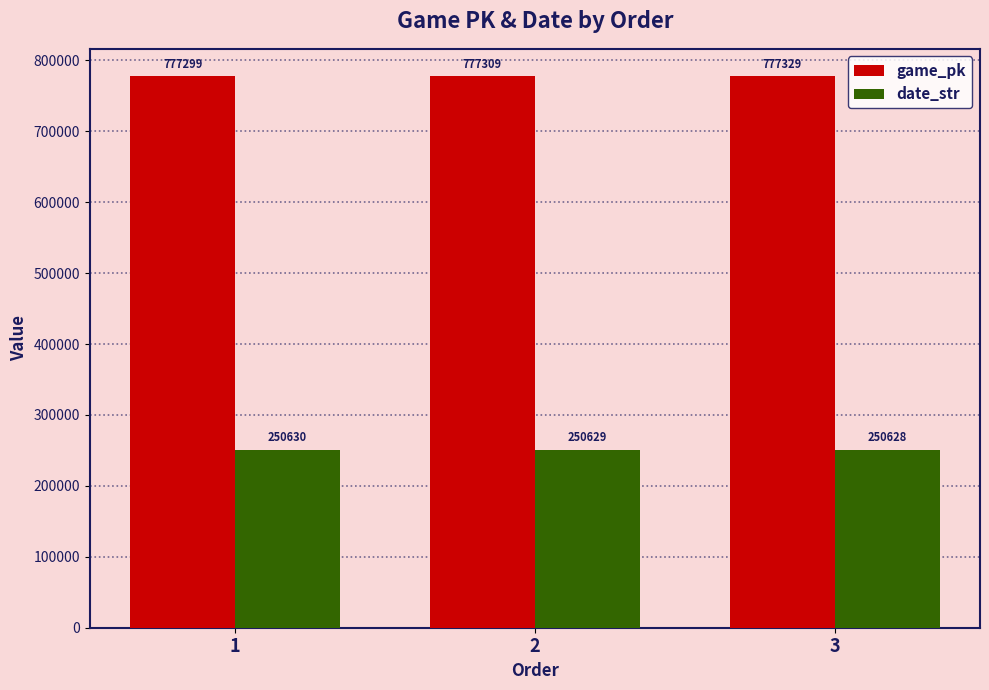

What are all the series names shown in the legend?

game_pk, date_str